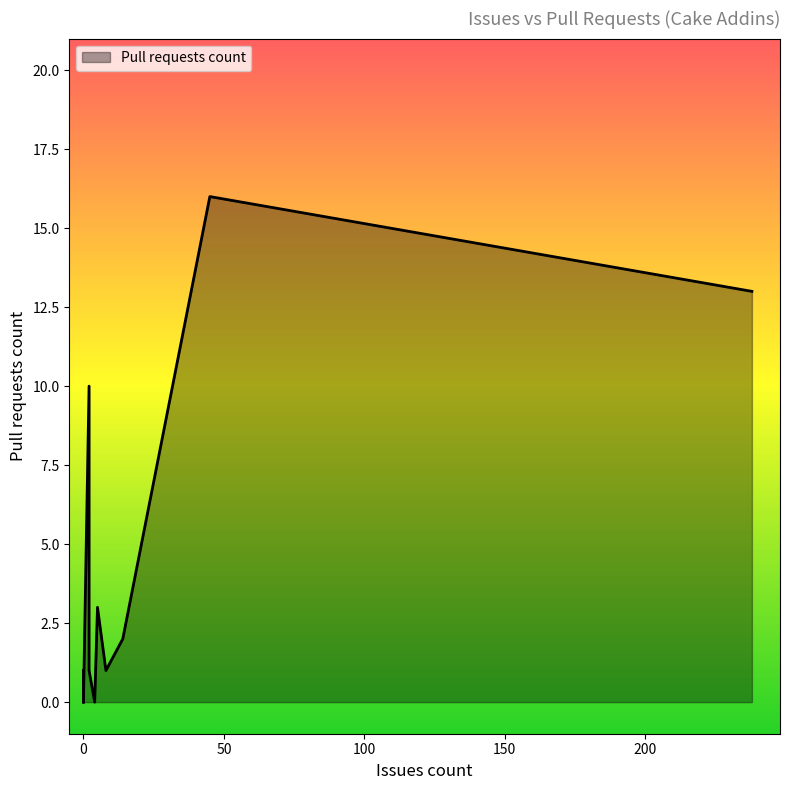

Rank the categories by value from highest to lowest.

45, 238, 2, 5, 14, 0, 2, 8, 0, 0, 0, 0, 0, 0, 0, 0, 0, 4